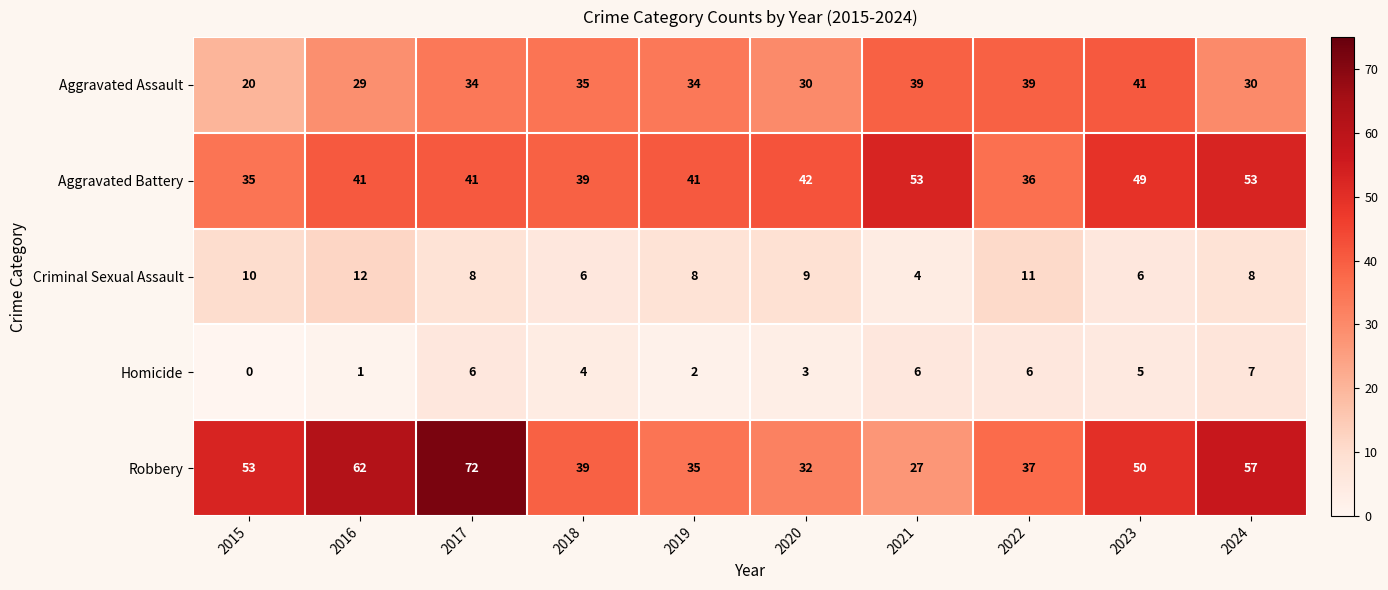

How many categories are shown in the chart?

10